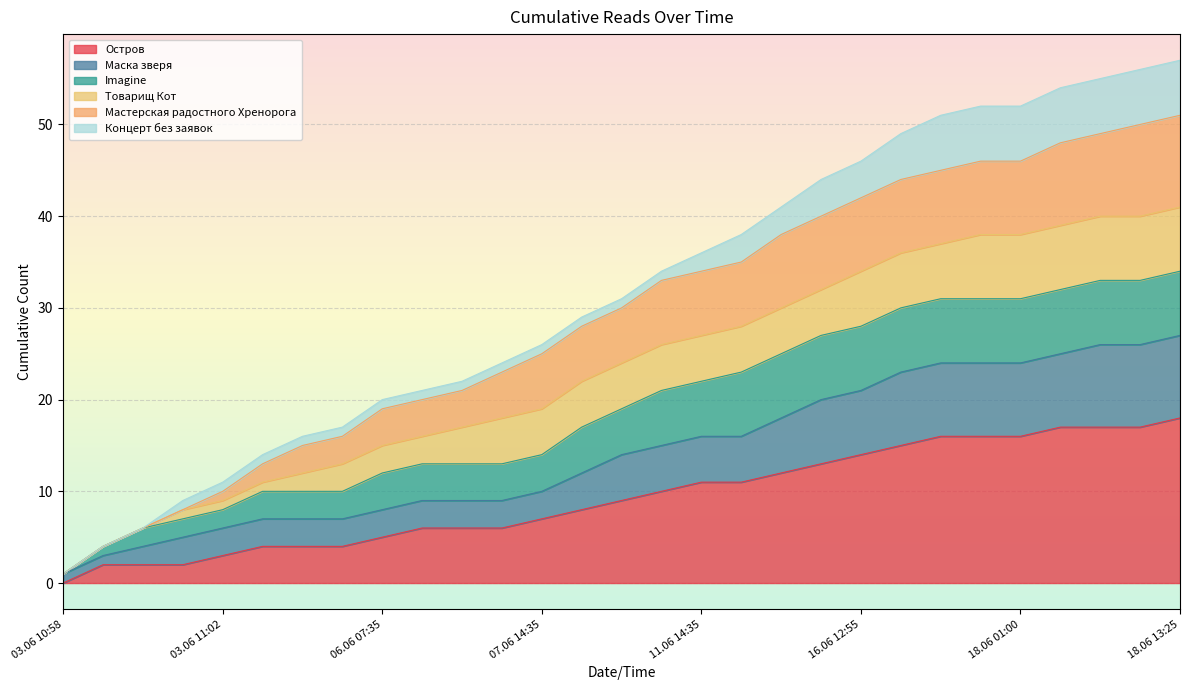

What is the label of the 18th point from the right?

06.06 18:50